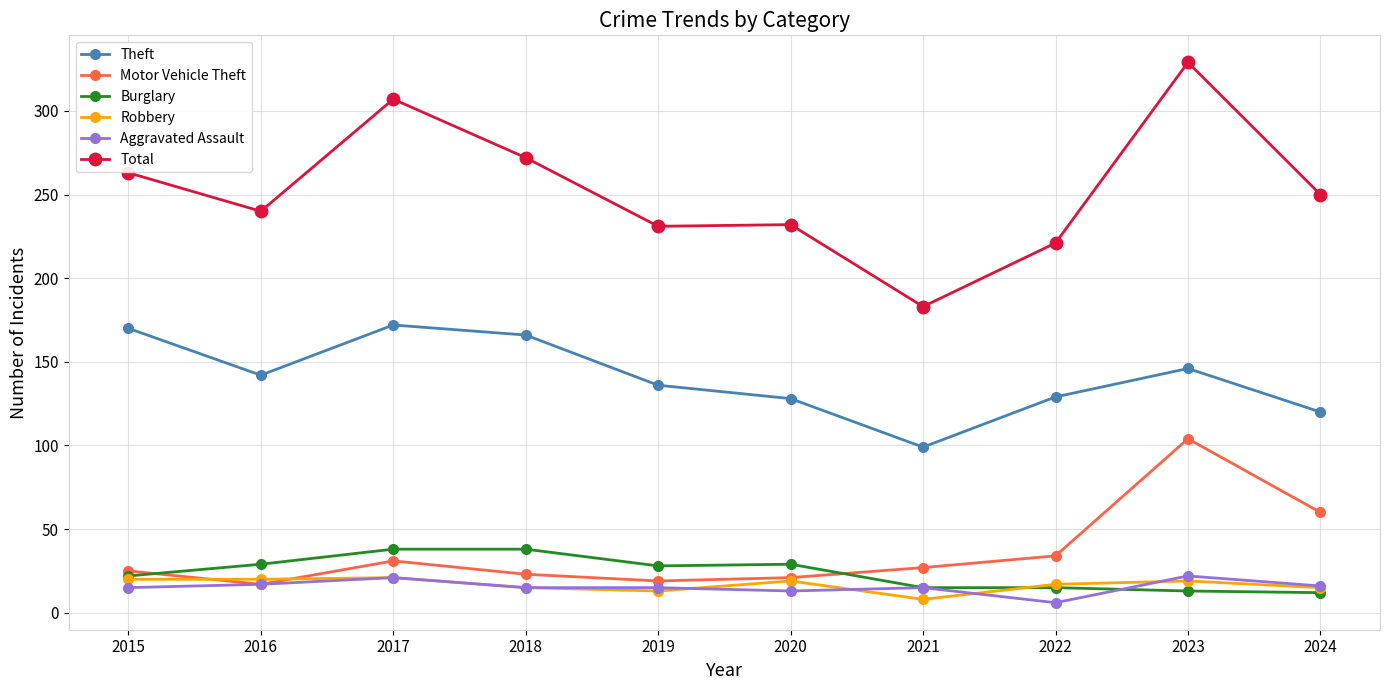

At which category is the sum across all series the highest?

2023